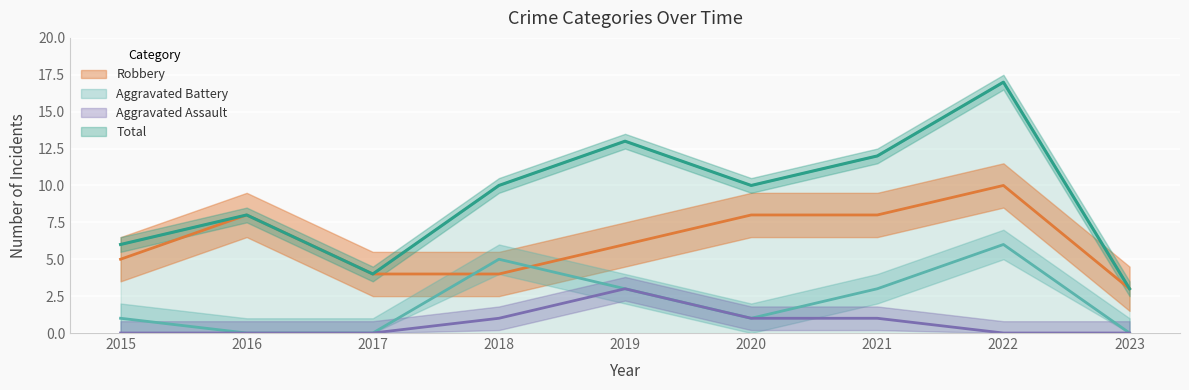

At 2021, list the series in order from smallest to largest.

Aggravated Assault, Aggravated Battery, Robbery, Total